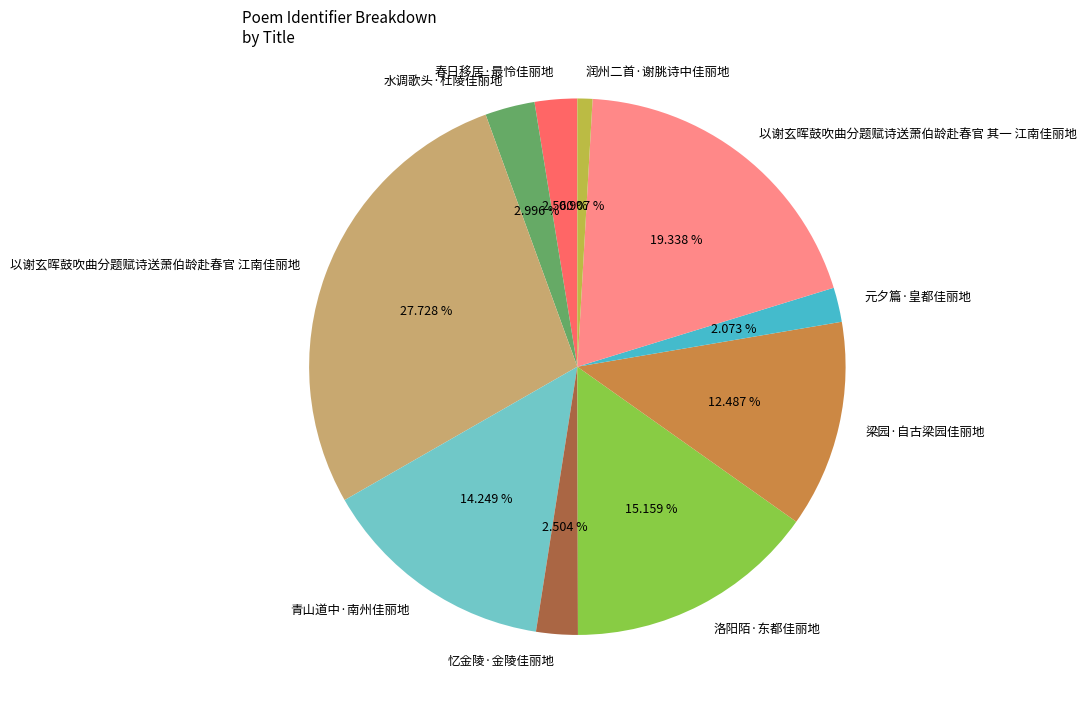

Does 洛阳陌·东都佳丽地 account for over 50% of the chart?

No